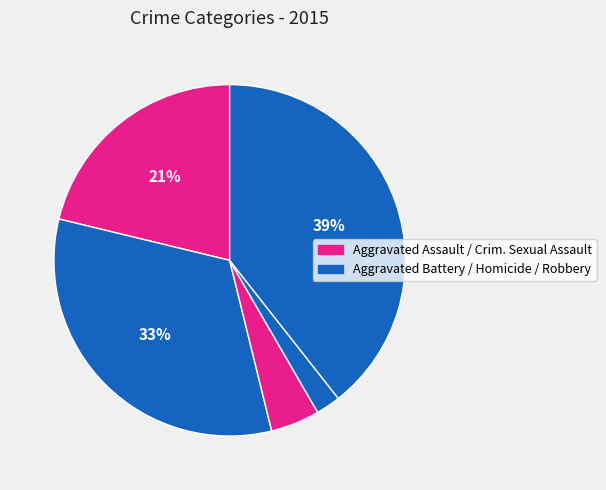

How many slices are in this pie chart?

5